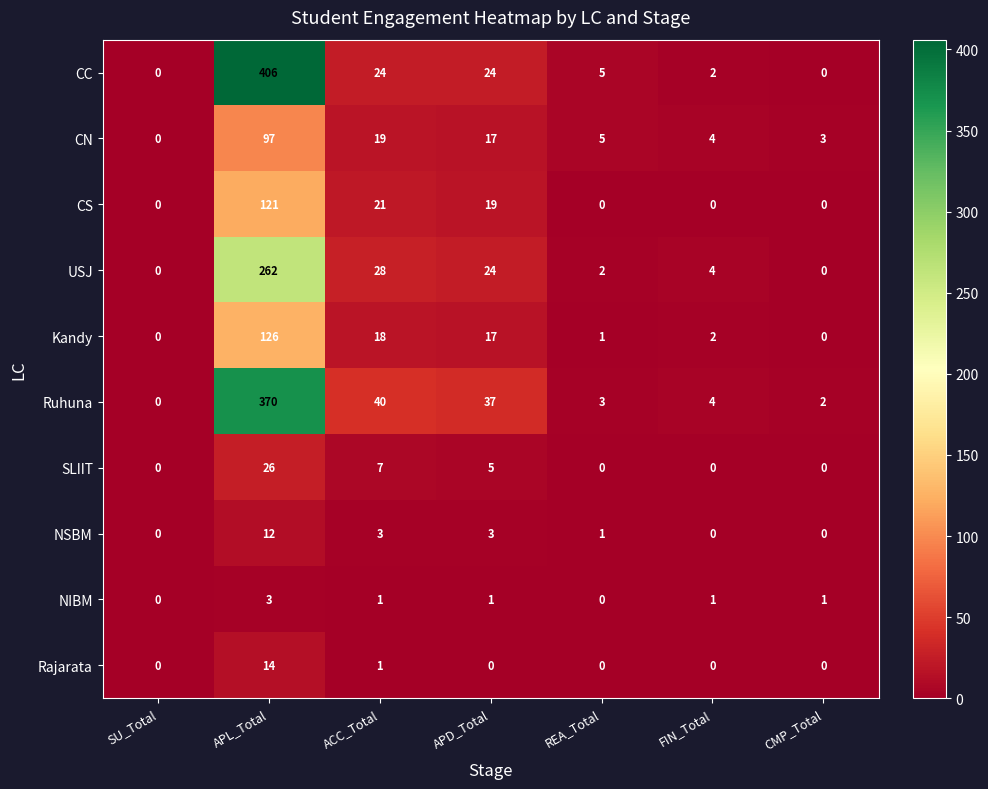

At which category is the sum across all series the highest?

APL_Total